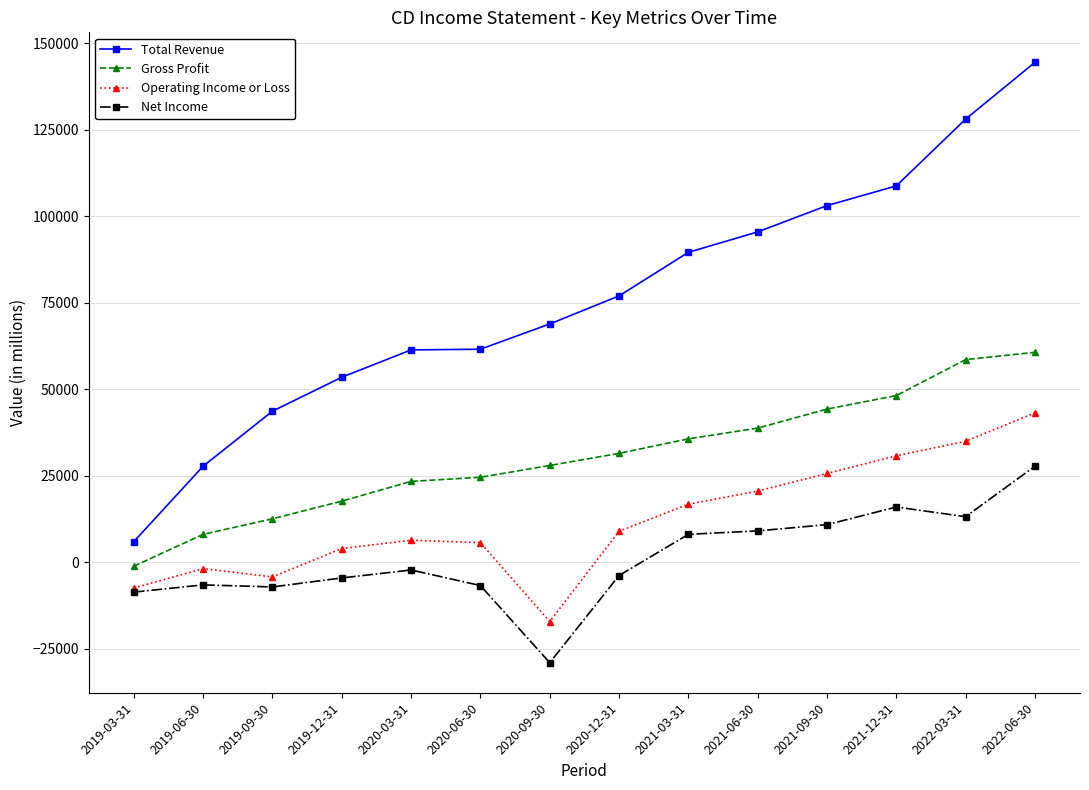

At which category does the chart reach its minimum across all series?

2020-09-30